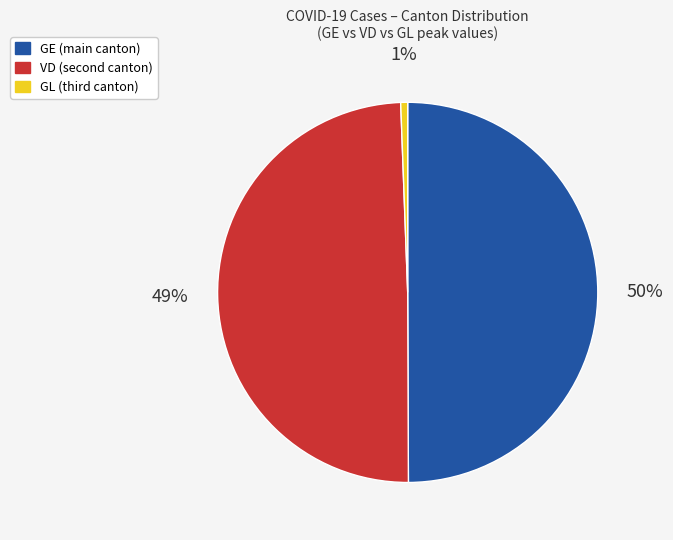

Does VD account for over 50% of the chart?

No